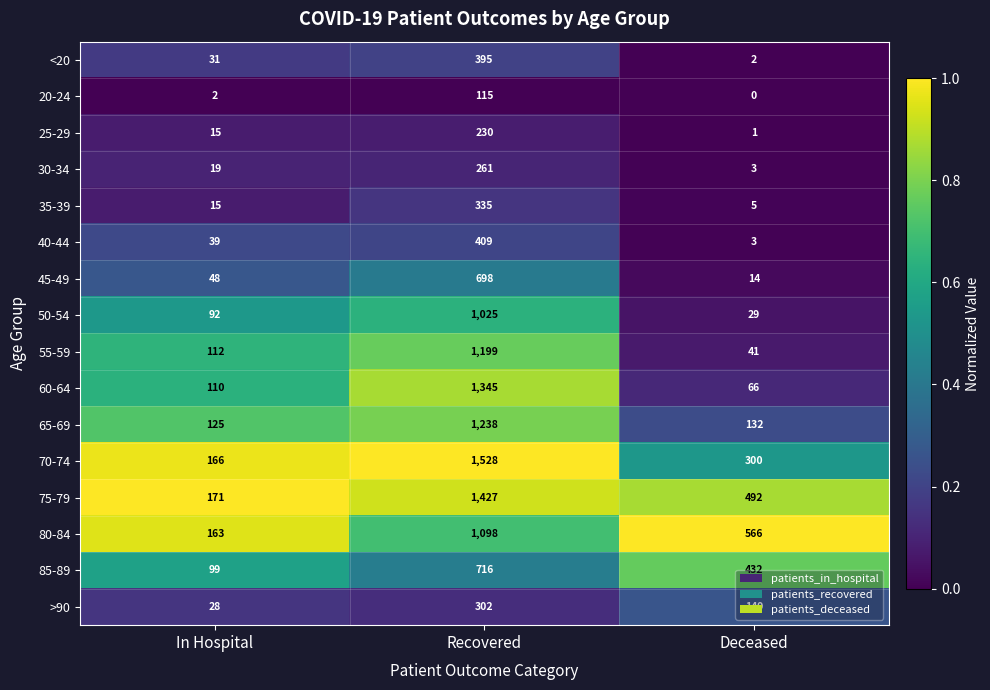

The value of <20 at In Hospital is 8. True or false?

False